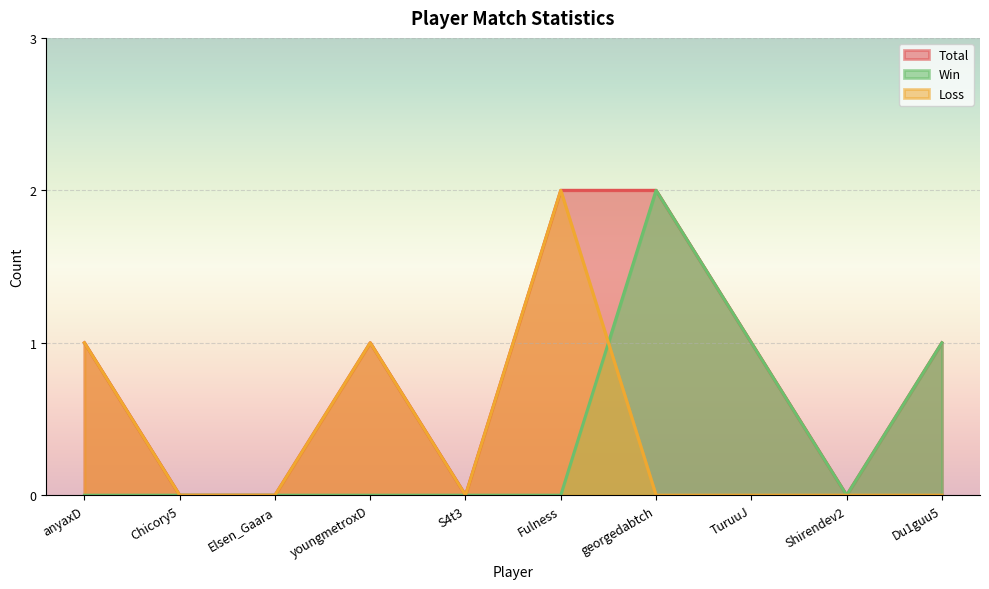

True or false: Loss has a value of 1 at youngmetroxD.

True